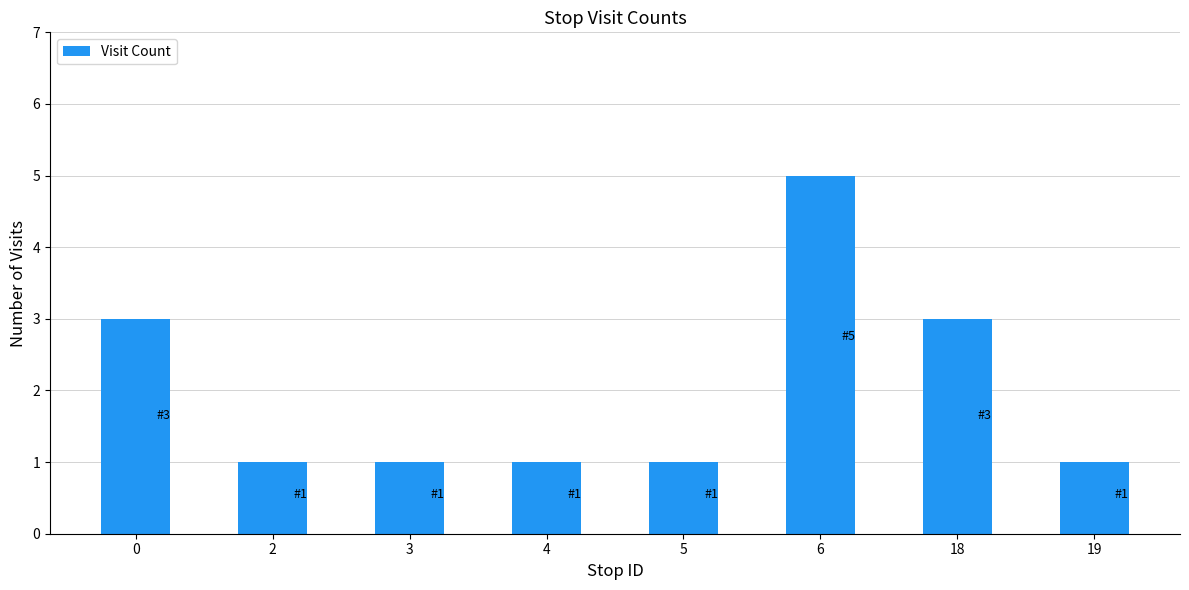

Reading left to right, list all the values displayed in this chart.

0=3	2=1	3=1	4=1	5=1	6=5	18=3	19=1